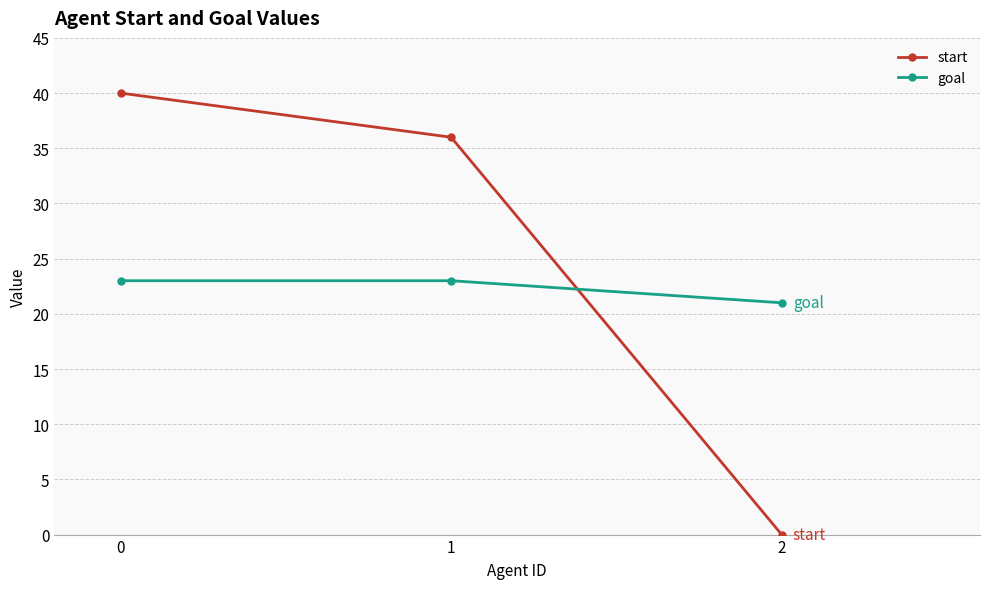

Reading left to right, what are all the values shown in this chart?

start: 0=40	1=36	2=0
goal: 0=23	1=23	2=21